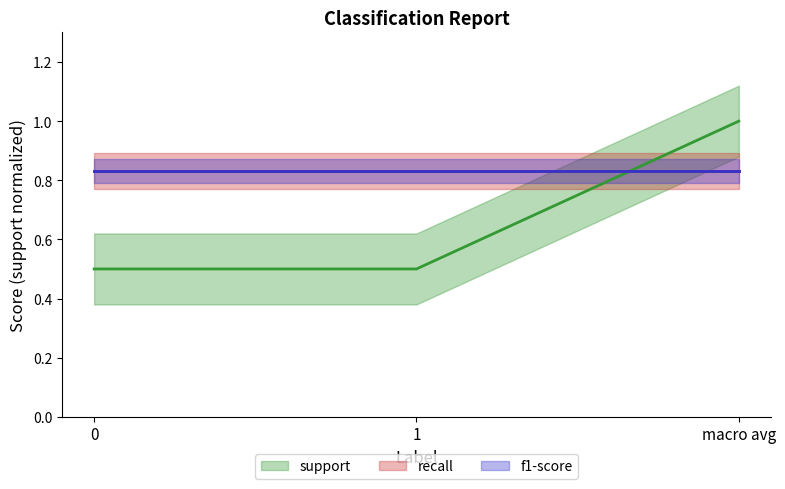

What value does the recall series have at macro avg?

0.8